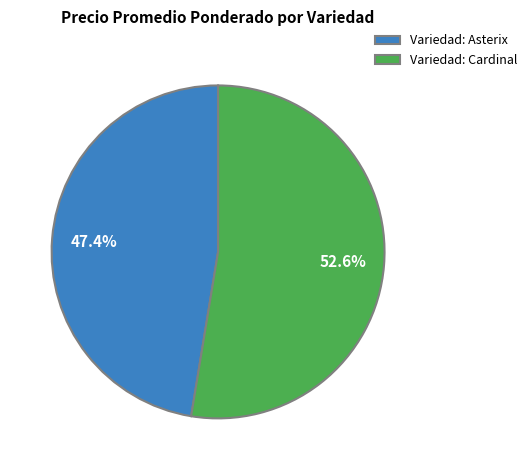

Combined, do Variedad: Asterix and Variedad: Cardinal account for over 50%?

Yes